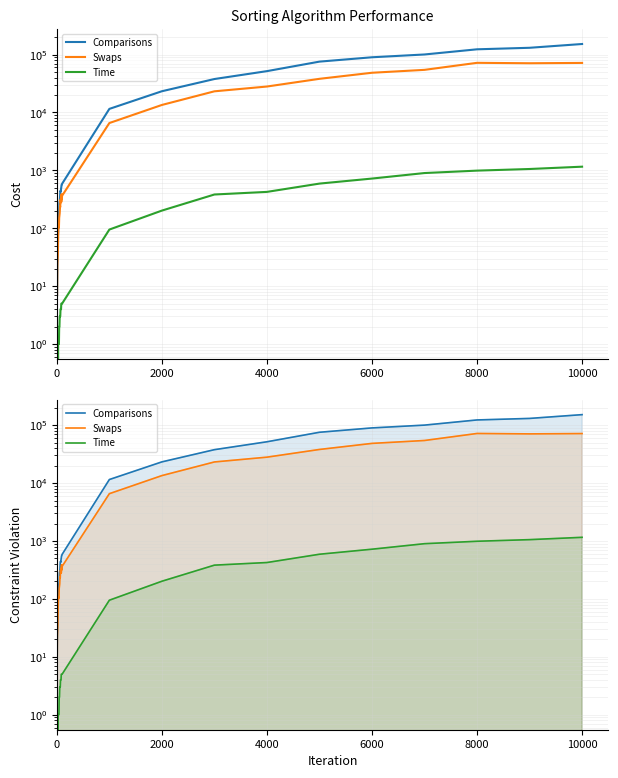

Which category has the highest value in the Time series?

10000